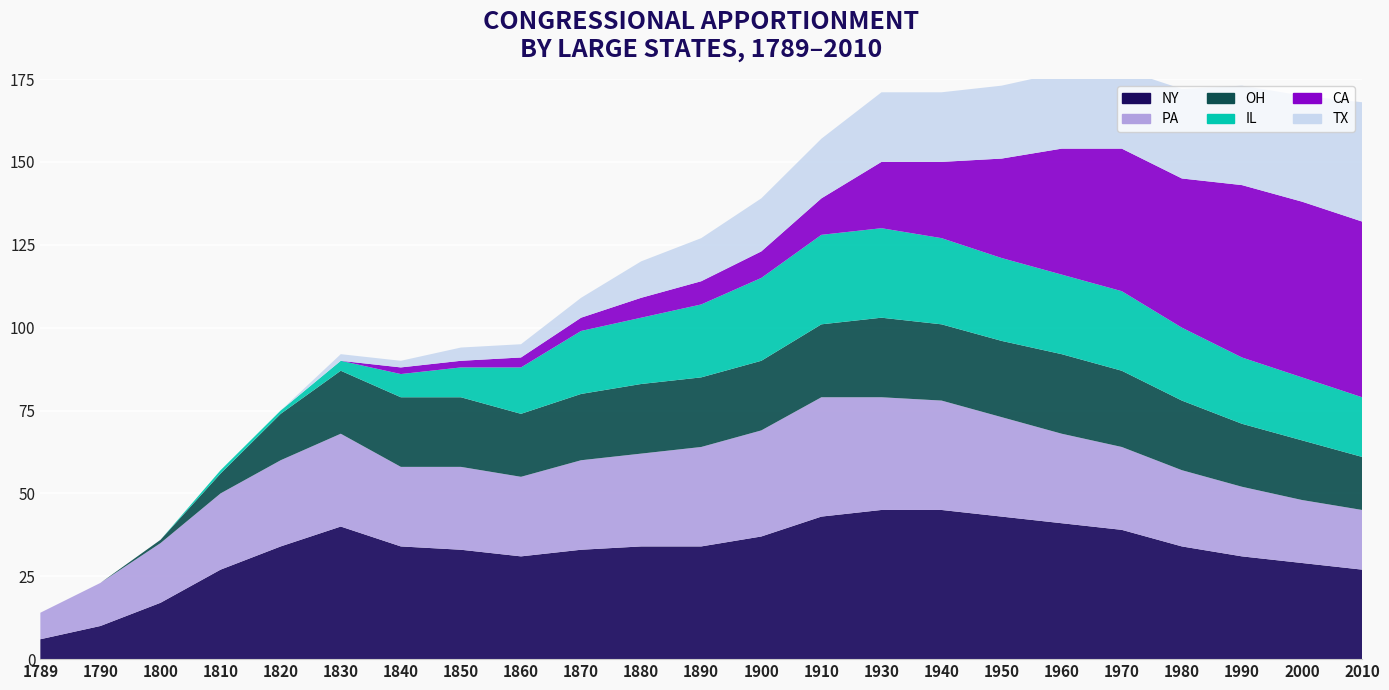

Reading left to right, what are all the values shown in this chart?

NY: 6	10	17	27	34	40	34	33	31	33	34	34	37	43	45	45	43	41	39	34	31	29	27
PA: 8	13	18	23	26	28	24	25	24	27	28	30	32	36	34	33	30	27	25	23	21	19	18
OH: 0	0	1	6	14	19	21	21	19	20	21	21	21	22	24	23	23	24	23	21	19	18	16
IL: 0	0	0	1	1	3	7	9	14	19	20	22	25	27	27	26	25	24	24	22	20	19	18
CA: 0	0	0	0	0	0	2	2	3	4	6	7	8	11	20	23	30	38	43	45	52	53	53
TX: 0	0	0	0	0	2	2	4	4	6	11	13	16	18	21	21	22	23	24	27	30	32	36